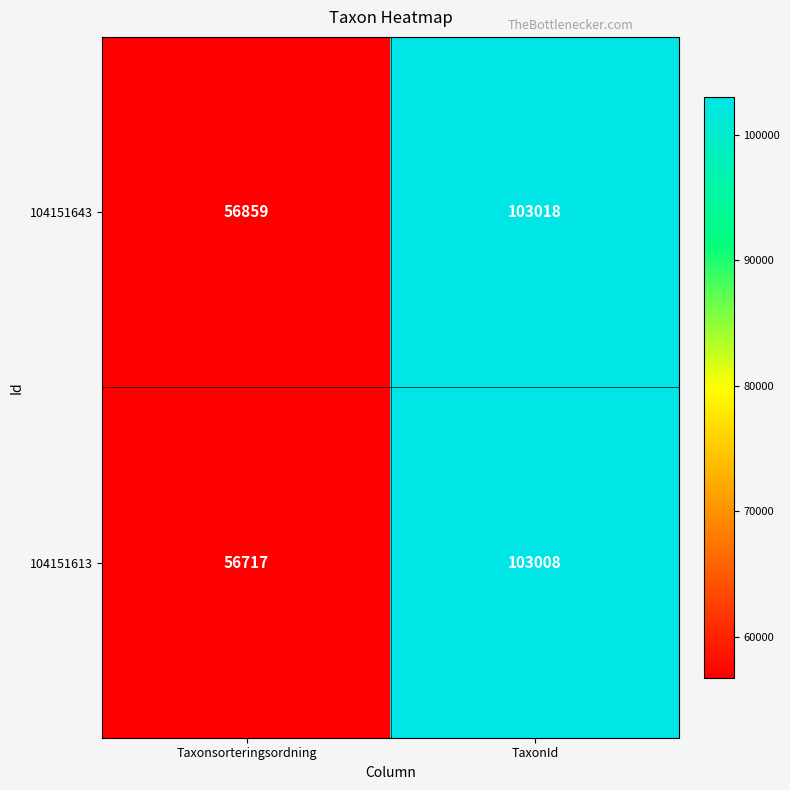

Reading left to right, transcribe all the data shown in this chart.

104151643: 56859	103018
104151613: 56717	103008